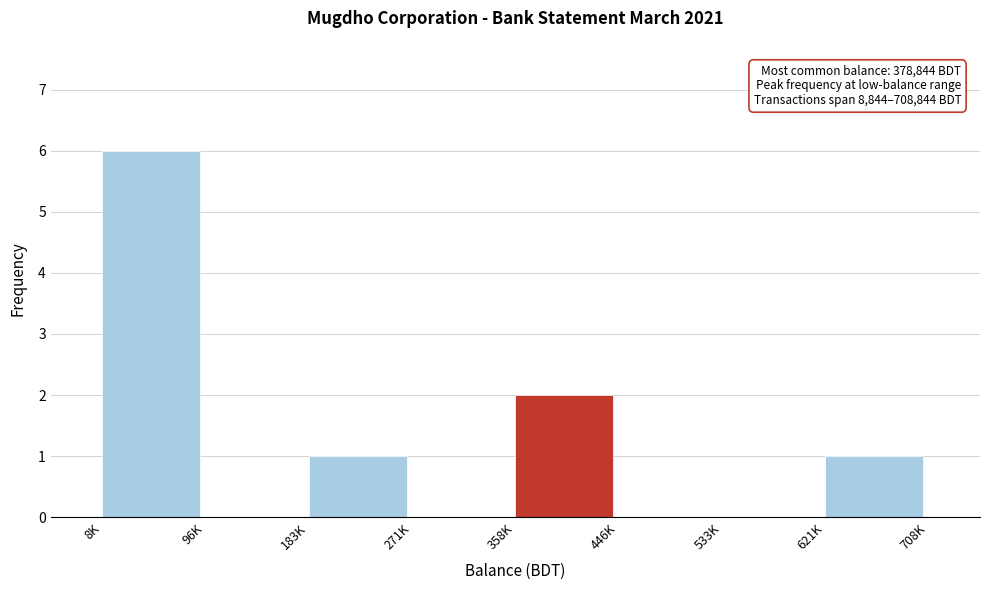

Reading left to right, what are all the values shown in this chart?

8K=6	96K=0	183K=1	271K=0	358K=2	446K=0	533K=0	621K=1